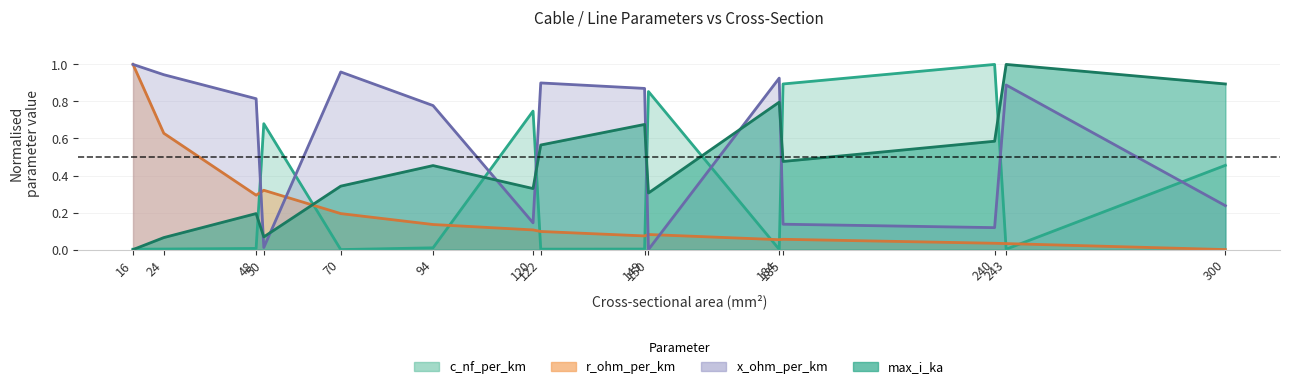

At which label is c_nf_per_km closest to 0?

70